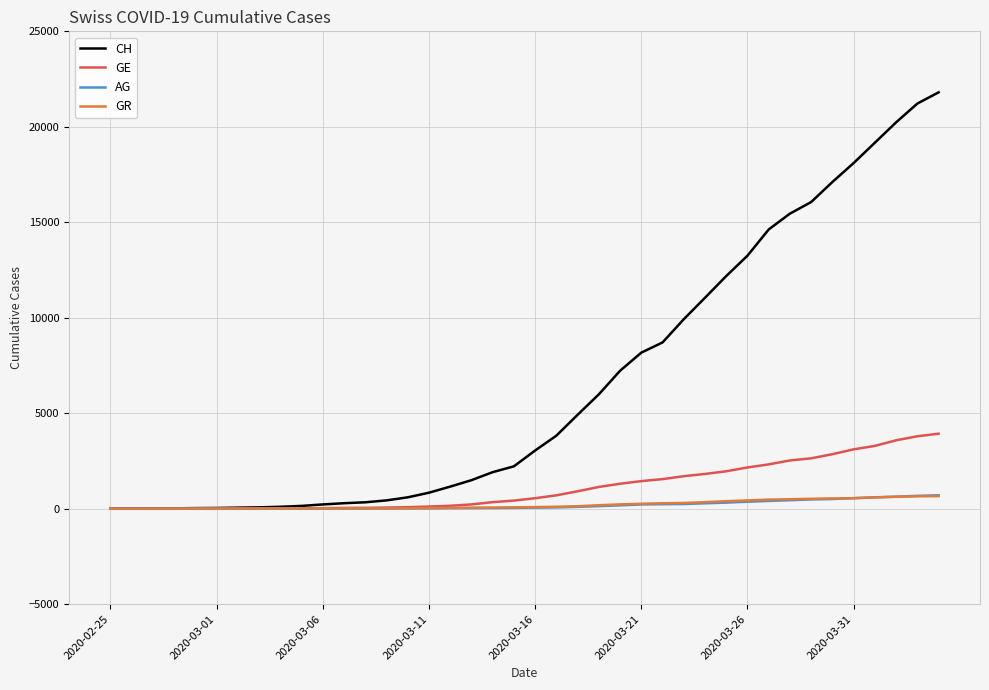

Which series has the largest range (max minus min)?

CH